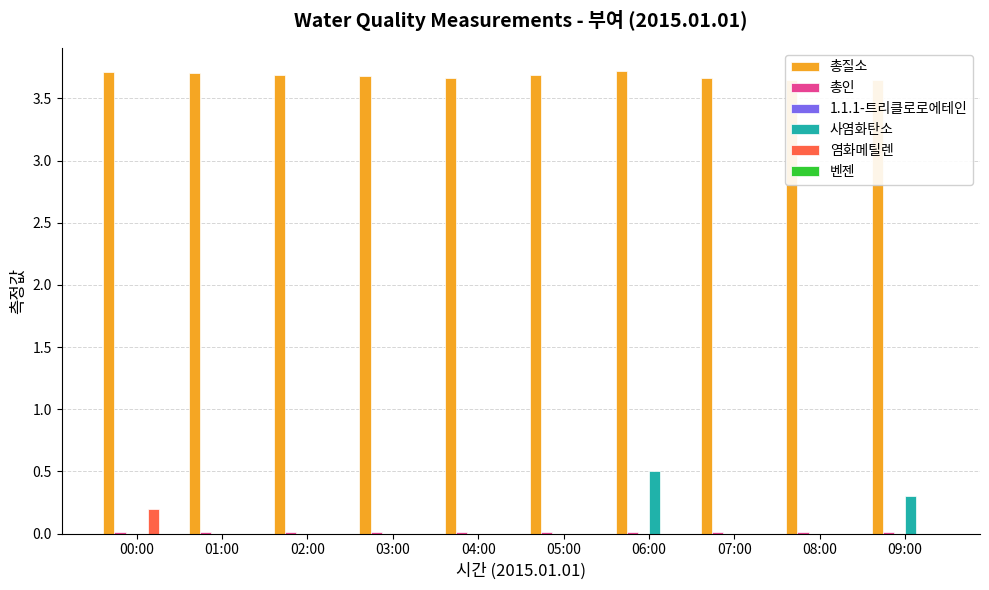

Count the 총질소 values in the range 3 to 4.

10